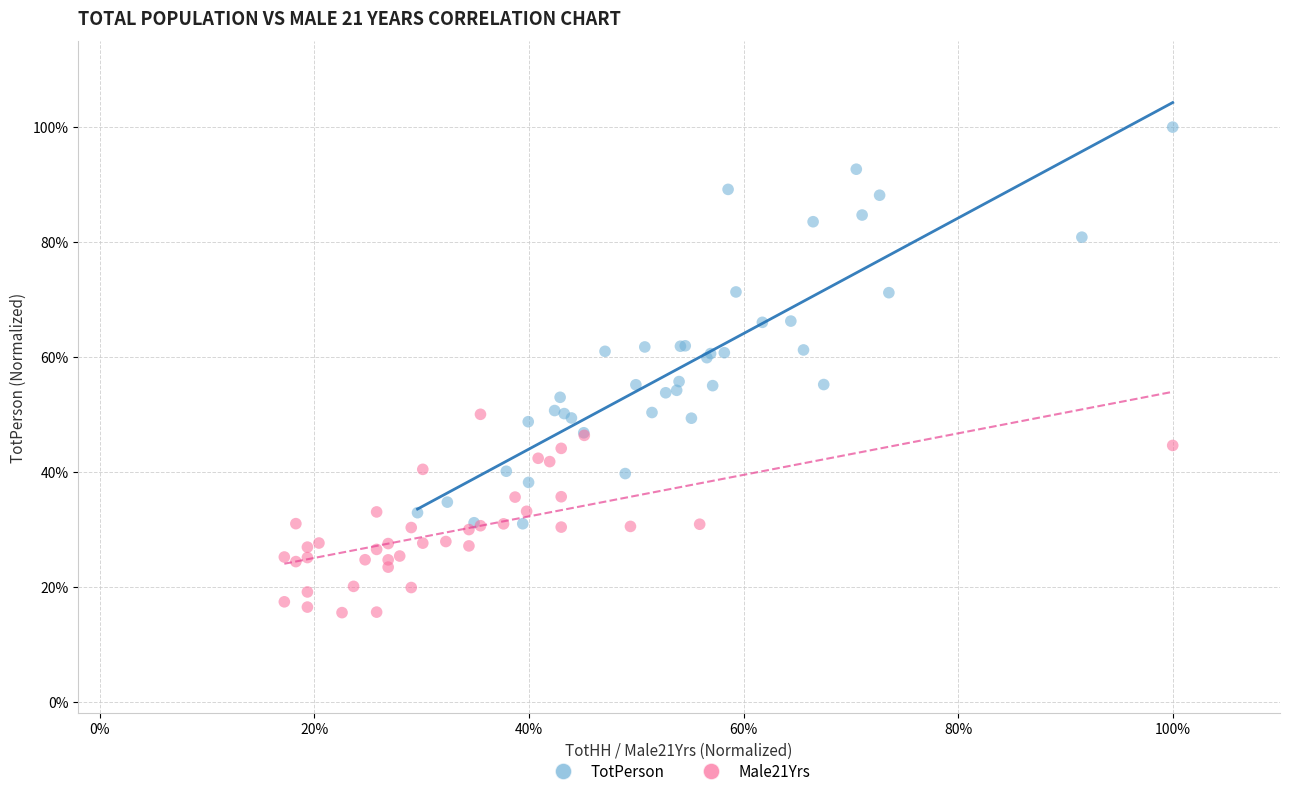

What are all the series names shown in the legend?

TotPerson, Male21Yrs